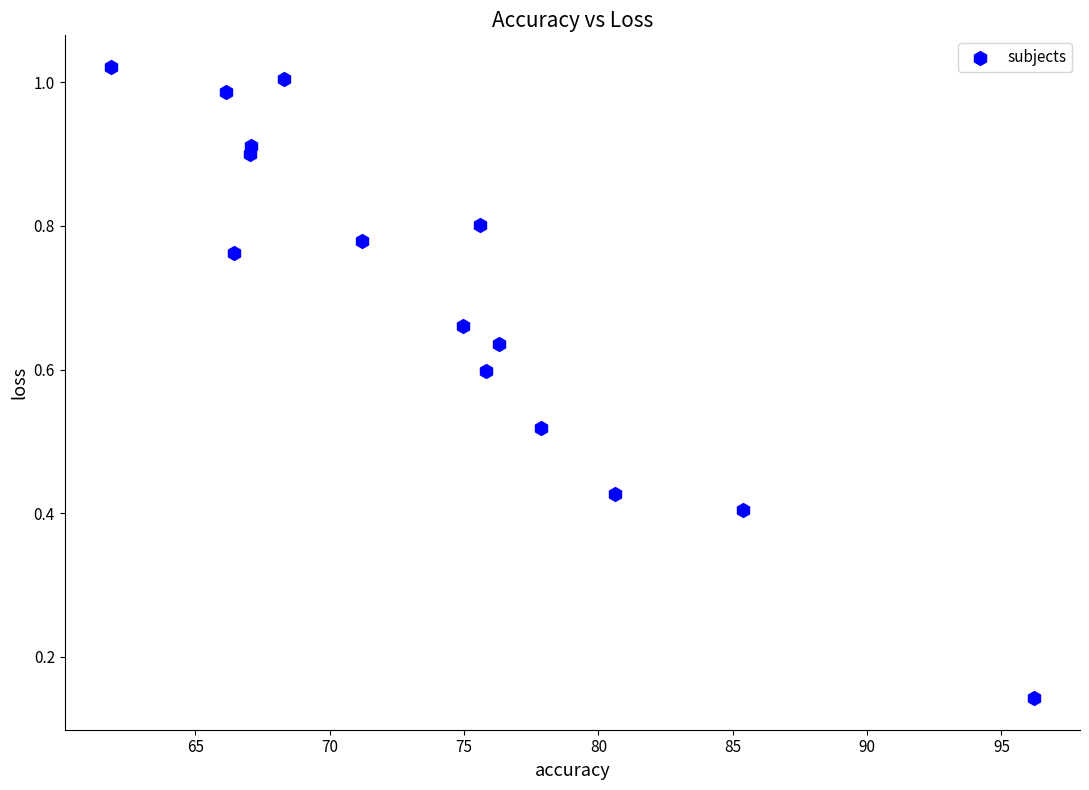

What is the range of X values (max minus min)?

34.3